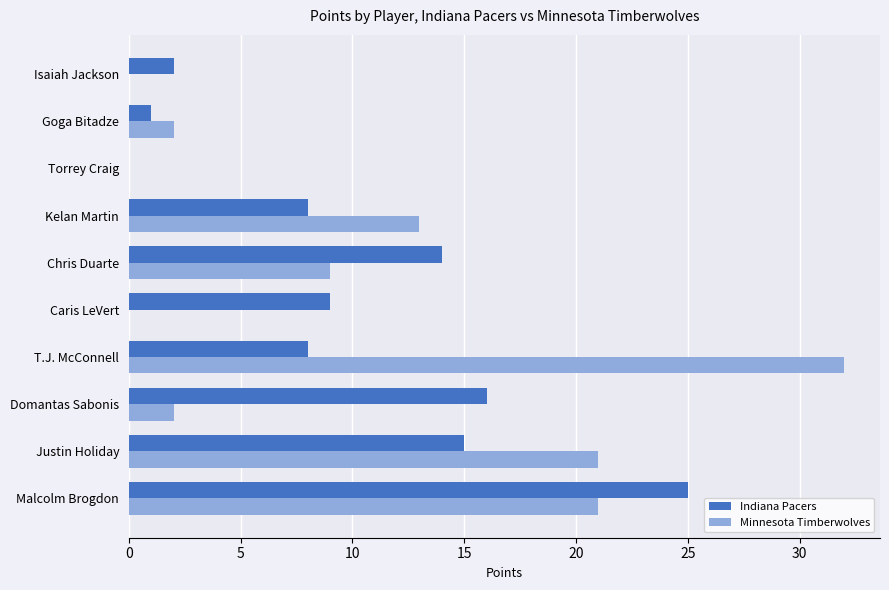

Which series changed the most between Caris LeVert and Isaiah Jackson?

Indiana Pacers